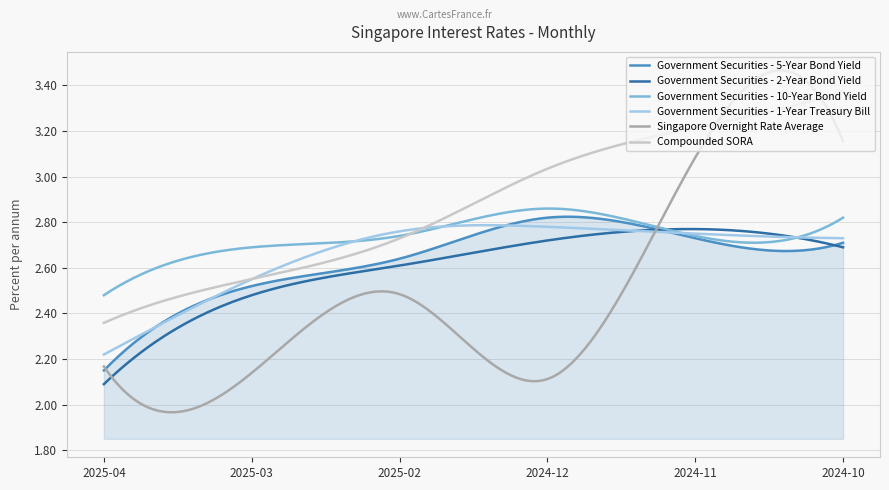

Which series has the largest total across all categories?

Compounded SORA